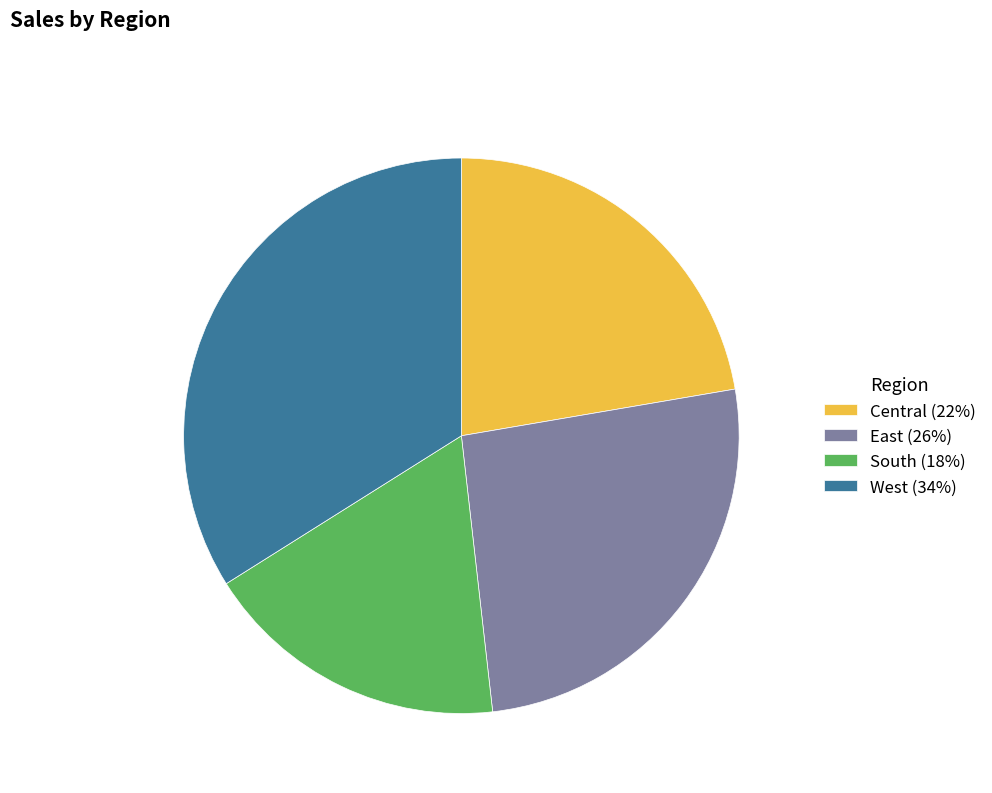

Does any single category account for the majority?

No